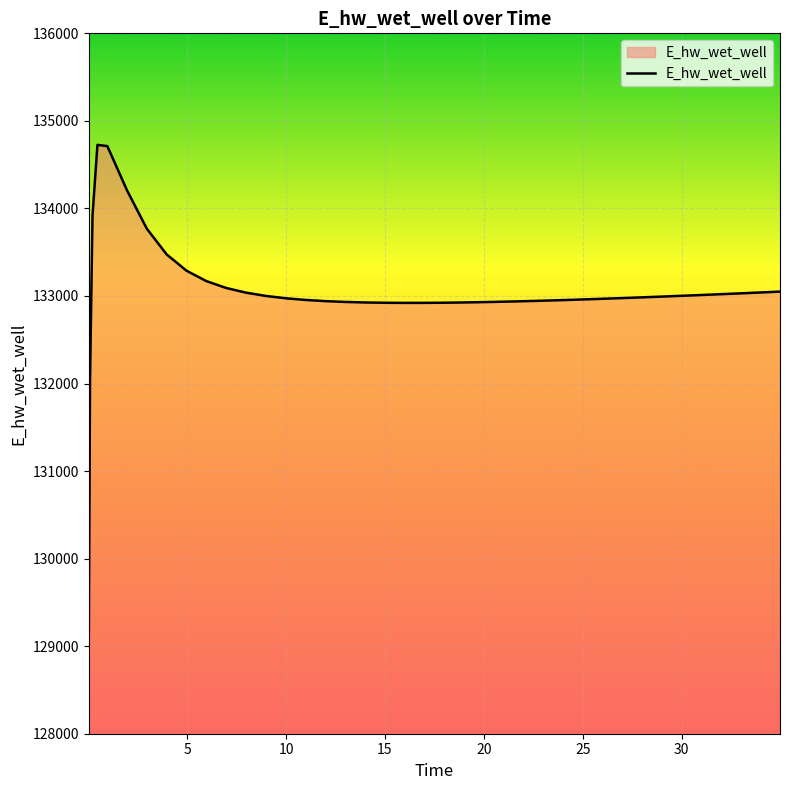

Does the chart display data point markers on the line(s)?

No